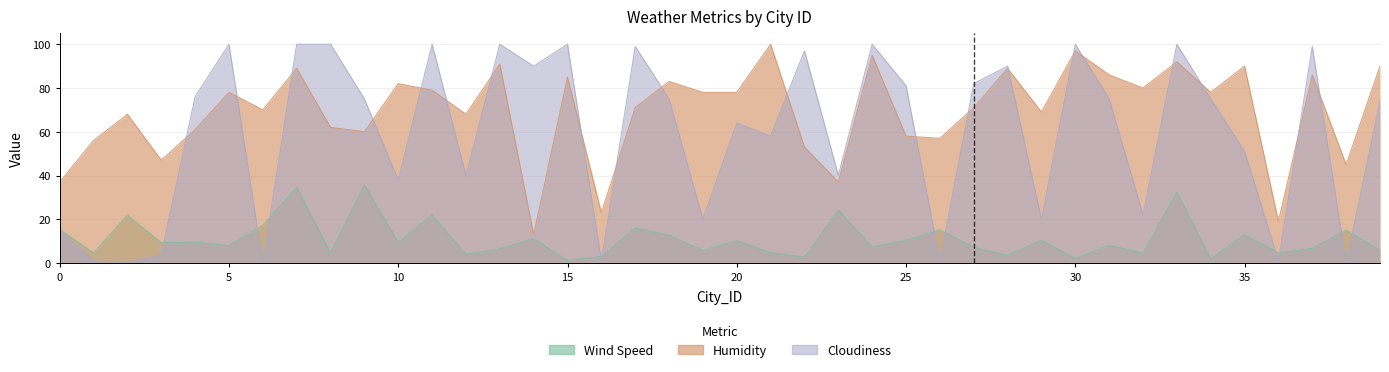

How many series are shown in this chart?

3